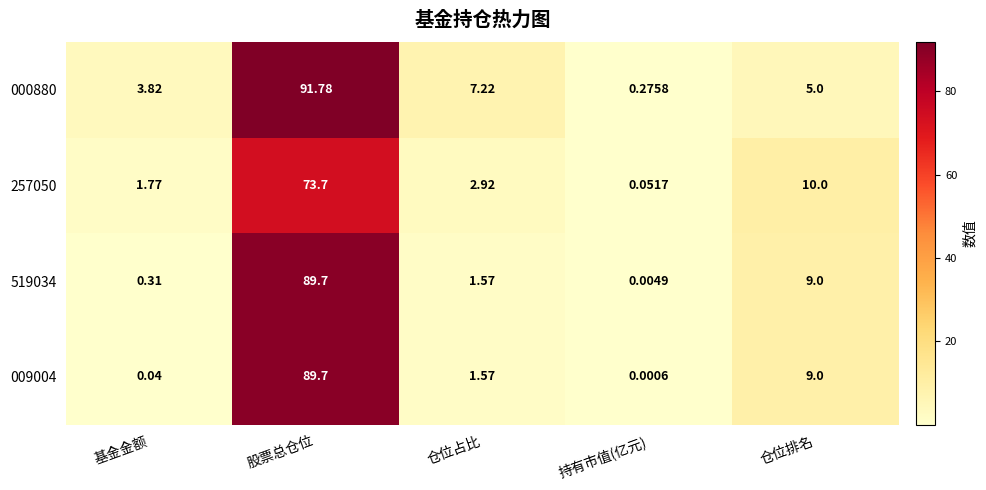

Is the value of 009004 at 基金金额 greater than the value of 519034 at 仓位占比?

No